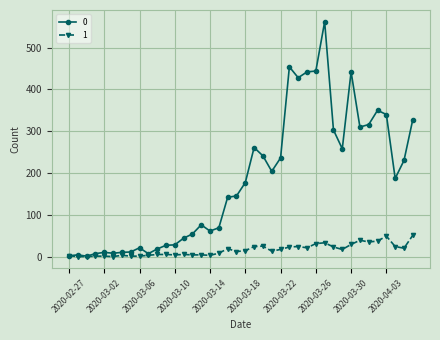

Rank the series by their average value, from highest to lowest.

0, 1